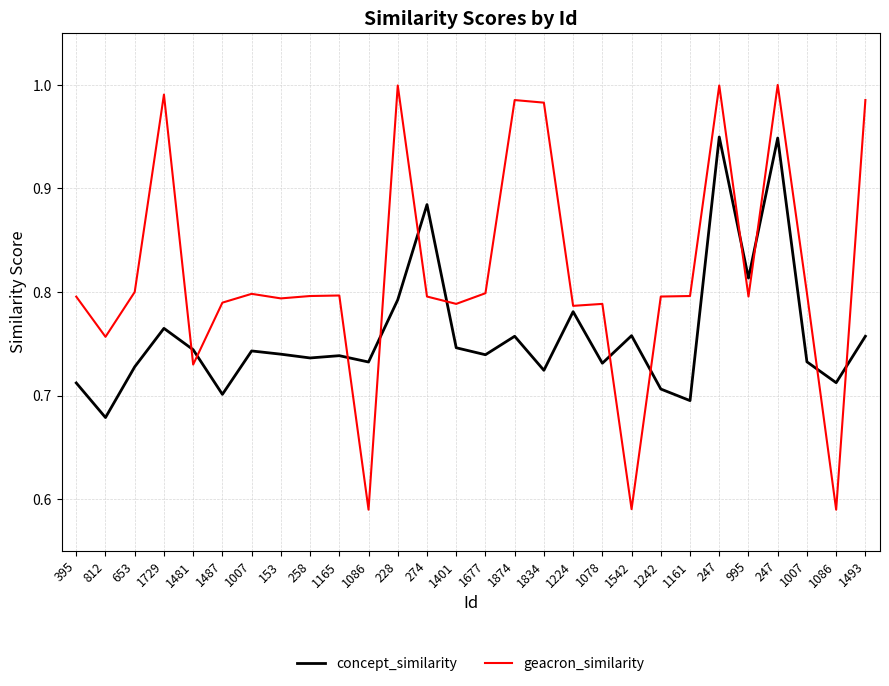

Reading left to right, extract all data points from this chart.

concept_similarity: 395=0.7	812=0.7	653=0.7	1729=0.8	1481=0.7	1487=0.7	1007=0.7	153=0.7	258=0.7	1165=0.7	1086=0.7	228=0.8	274=0.9	1401=0.7	1677=0.7	1874=0.8	1834=0.7	1224=0.8	1078=0.7	1542=0.8	1242=0.7	1161=0.7	247=0.9	995=0.8	247=0.9	1007=0.7	1086=0.7	1493=0.8
geacron_similarity: 395=0.8	812=0.8	653=0.8	1729=1.0	1481=0.7	1487=0.8	1007=0.8	153=0.8	258=0.8	1165=0.8	1086=0.6	228=1.0	274=0.8	1401=0.8	1677=0.8	1874=1.0	1834=1.0	1224=0.8	1078=0.8	1542=0.6	1242=0.8	1161=0.8	247=1.0	995=0.8	247=1.0	1007=0.8	1086=0.6	1493=1.0